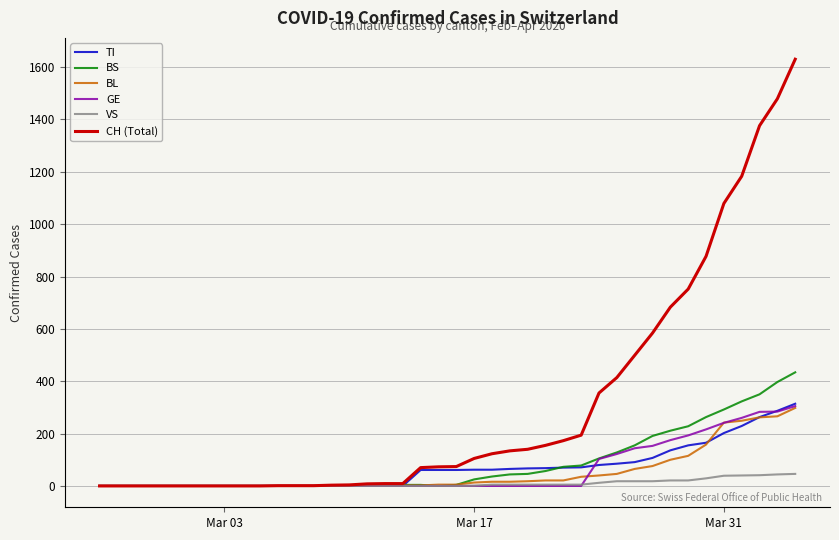

Does the chart have visible grid lines?

Yes